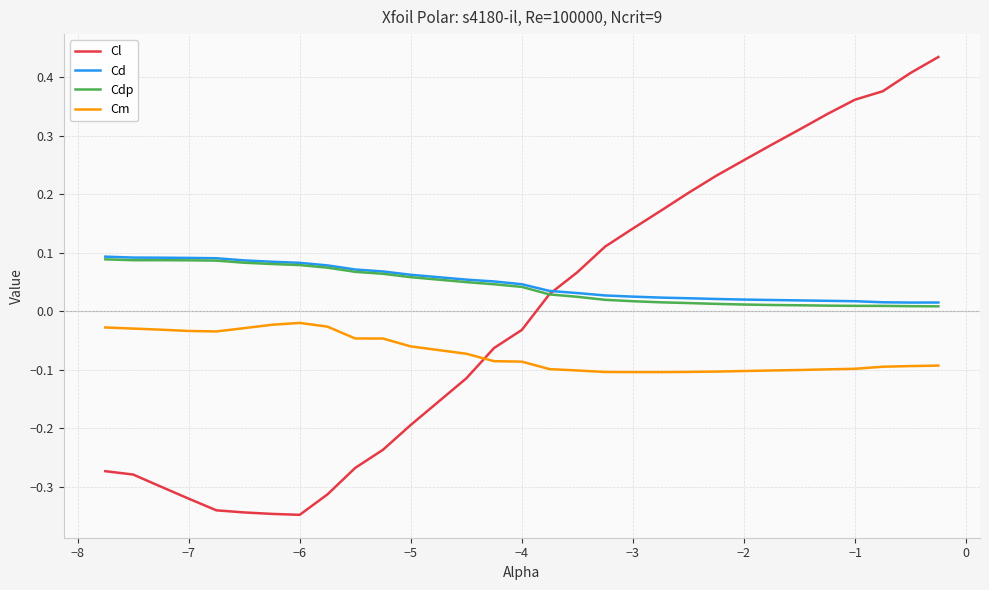

True or false: Cm and Cd cross at least once.

False